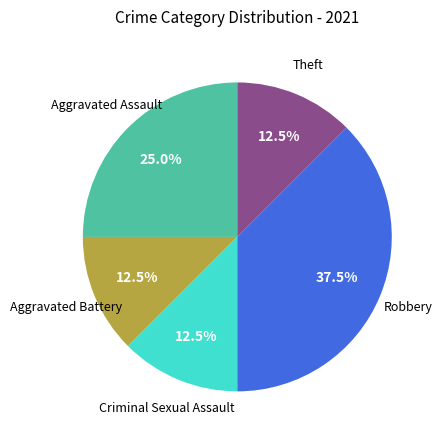

Does any single category account for the majority?

No